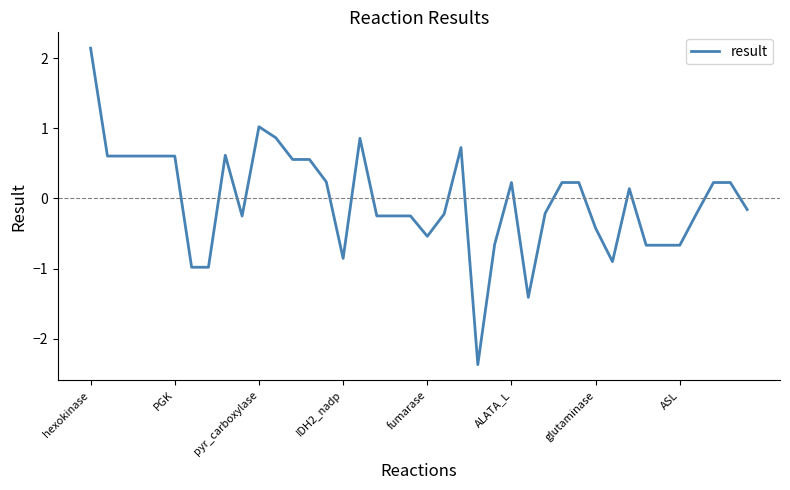

What is the difference between the maximum and minimum values?

4.5